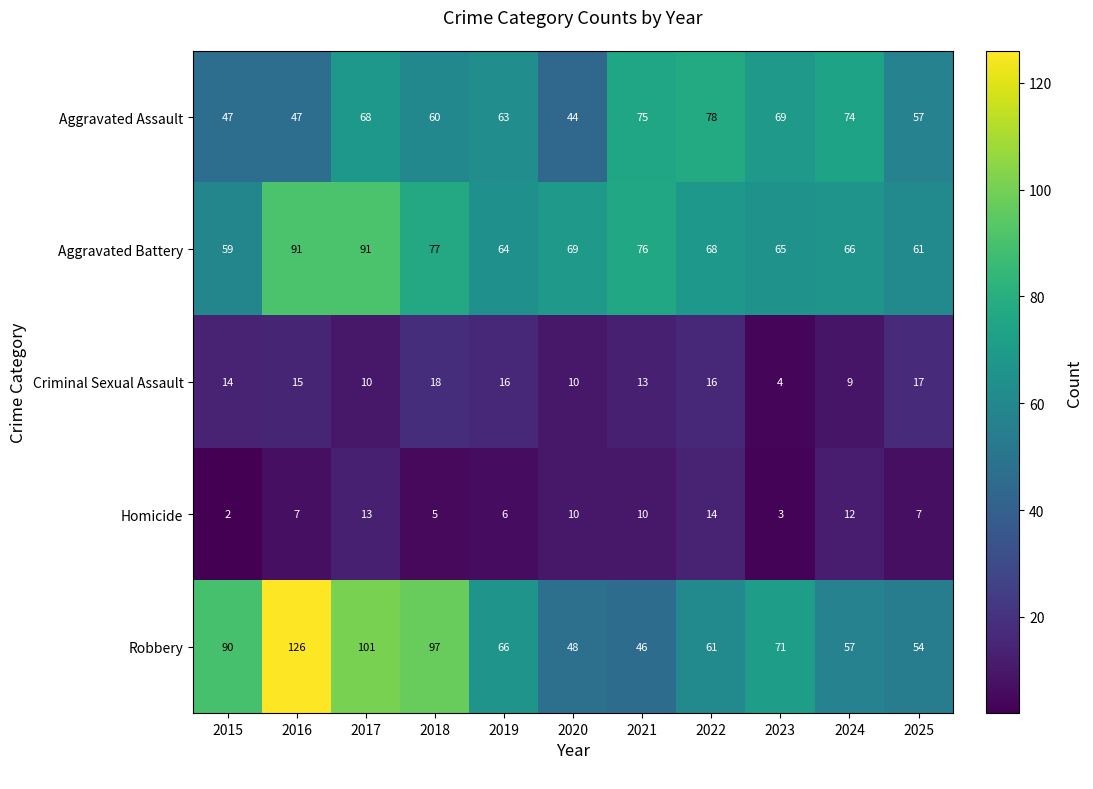

At how many categories does at least one series exceed 46?

11